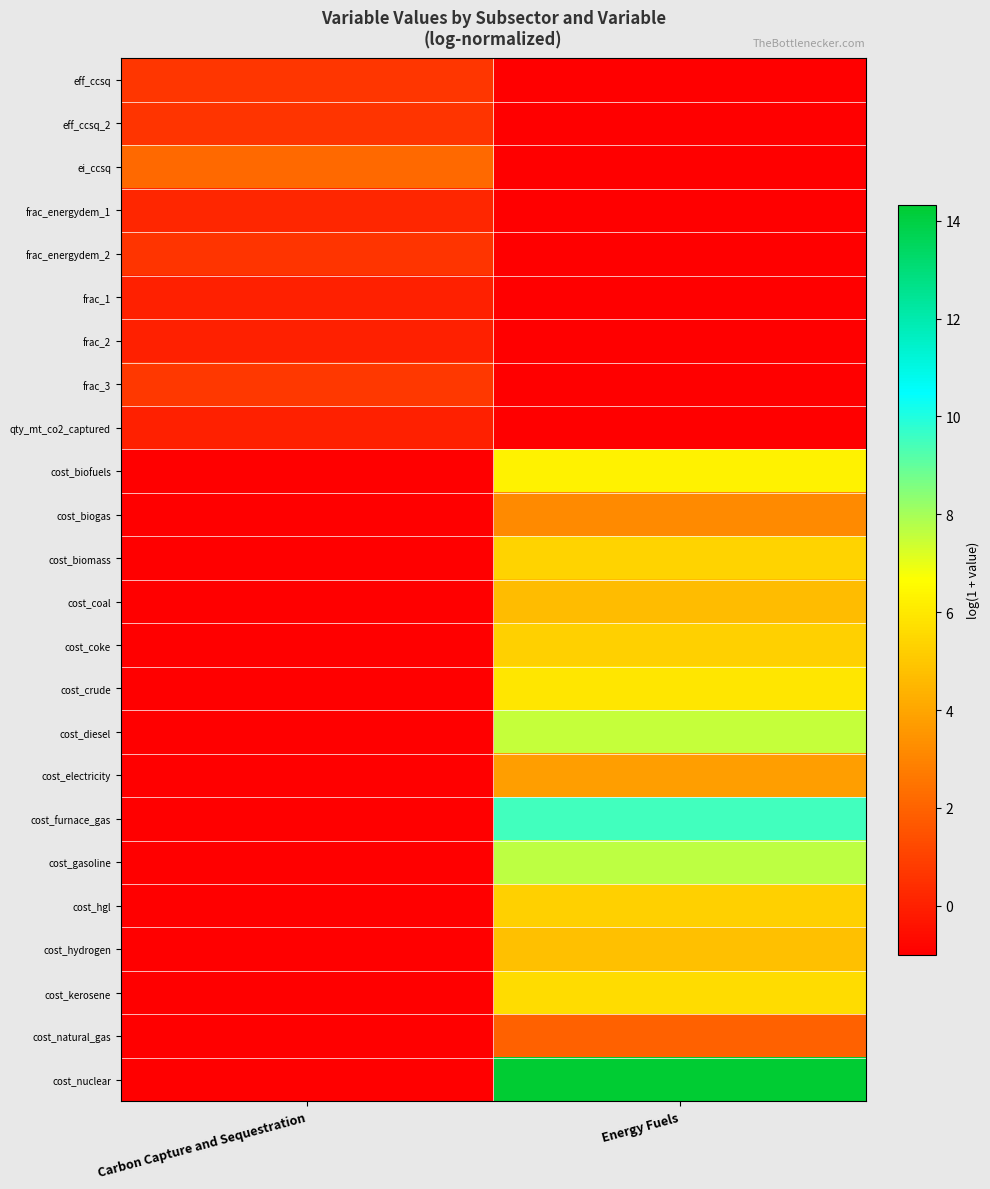

Reading left to right, extract all data points from this chart.

eff_ccsq: Carbon Capture and Sequestration=0.7	Energy Fuels=-1.0
eff_ccsq_2: Carbon Capture and Sequestration=0.6	Energy Fuels=-1.0
ei_ccsq: Carbon Capture and Sequestration=2.2	Energy Fuels=-1.0
frac_energydem_1: Carbon Capture and Sequestration=0.2	Energy Fuels=-1.0
frac_energydem_2: Carbon Capture and Sequestration=0.6	Energy Fuels=-1.0
frac_1: Carbon Capture and Sequestration=0.0	Energy Fuels=-1.0
frac_2: Carbon Capture and Sequestration=0.0	Energy Fuels=-1.0
frac_3: Carbon Capture and Sequestration=0.7	Energy Fuels=-1.0
qty_mt_co2_captured: Carbon Capture and Sequestration=0.0	Energy Fuels=-1.0
cost_biofuels: Carbon Capture and Sequestration=-1.0	Energy Fuels=6.3
cost_biogas: Carbon Capture and Sequestration=-1.0	Energy Fuels=3.1
cost_biomass: Carbon Capture and Sequestration=-1.0	Energy Fuels=5.4
cost_coal: Carbon Capture and Sequestration=-1.0	Energy Fuels=4.7
cost_coke: Carbon Capture and Sequestration=-1.0	Energy Fuels=5.2
cost_crude: Carbon Capture and Sequestration=-1.0	Energy Fuels=5.9
cost_diesel: Carbon Capture and Sequestration=-1.0	Energy Fuels=7.5
cost_electricity: Carbon Capture and Sequestration=-1.0	Energy Fuels=3.8
cost_furnace_gas: Carbon Capture and Sequestration=-1.0	Energy Fuels=9.5
cost_gasoline: Carbon Capture and Sequestration=-1.0	Energy Fuels=7.6
cost_hgl: Carbon Capture and Sequestration=-1.0	Energy Fuels=5.2
cost_hydrogen: Carbon Capture and Sequestration=-1.0	Energy Fuels=4.8
cost_kerosene: Carbon Capture and Sequestration=-1.0	Energy Fuels=5.6
cost_natural_gas: Carbon Capture and Sequestration=-1.0	Energy Fuels=2.0
cost_nuclear: Carbon Capture and Sequestration=-1.0	Energy Fuels=14.3